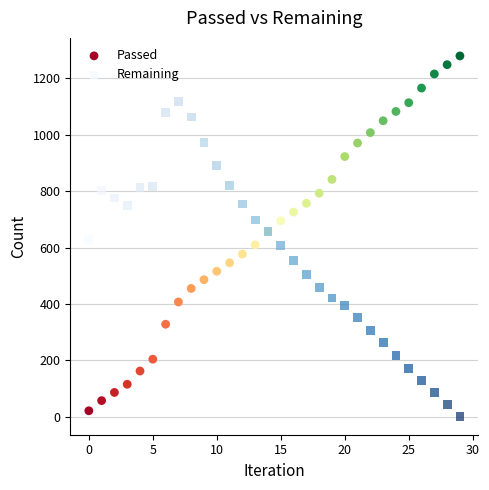

Which series has the widest spread of Y values?

Passed